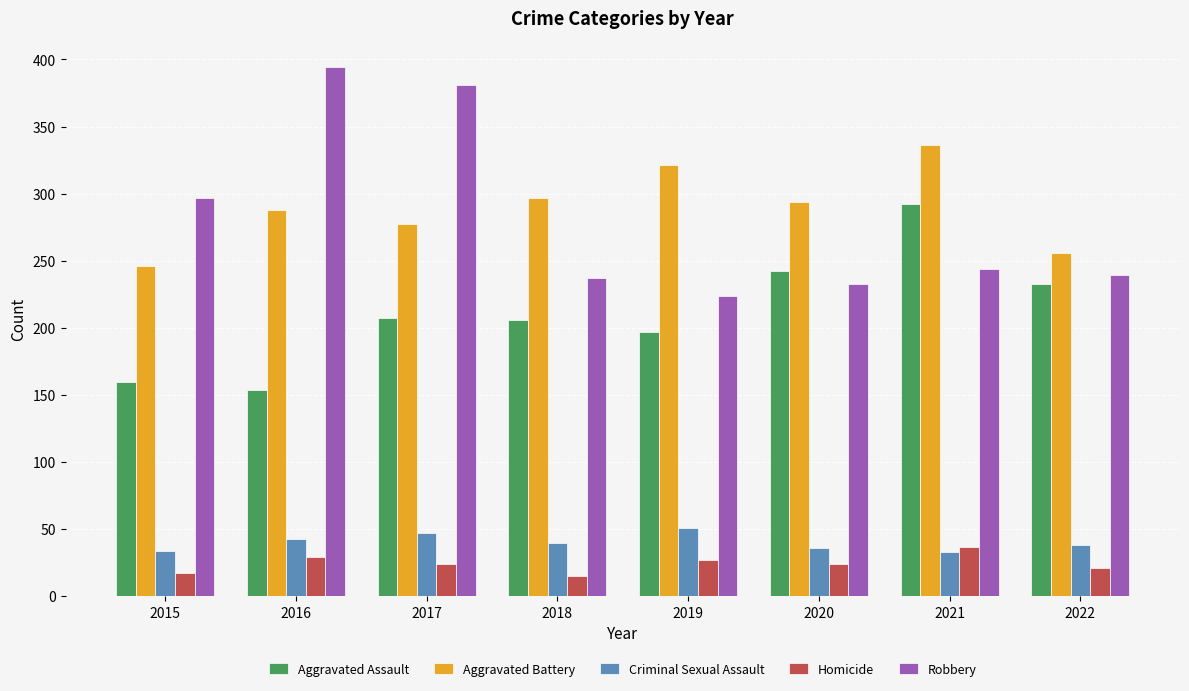

Is the value of Robbery at 2018 greater than the value of Aggravated Battery at 2015?

No